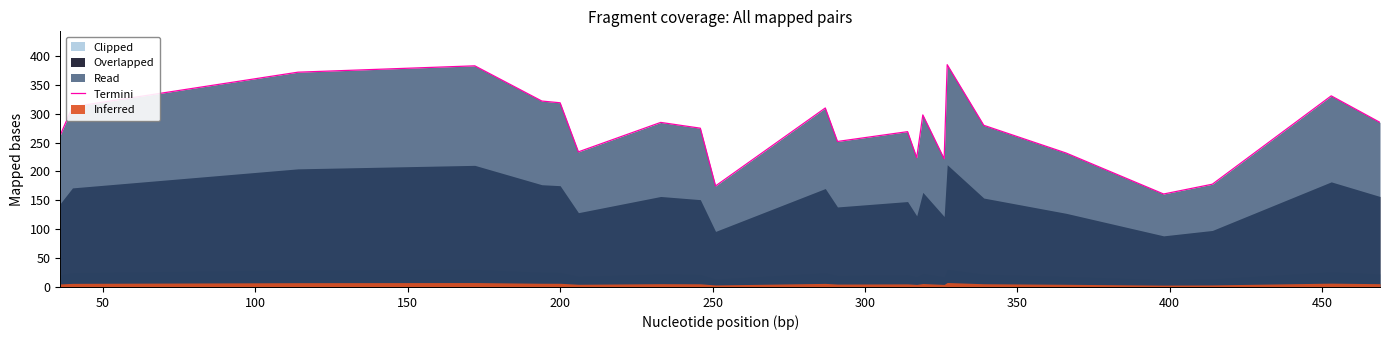

How many points are lower than both their immediate neighbors (excluding endpoints)?

6